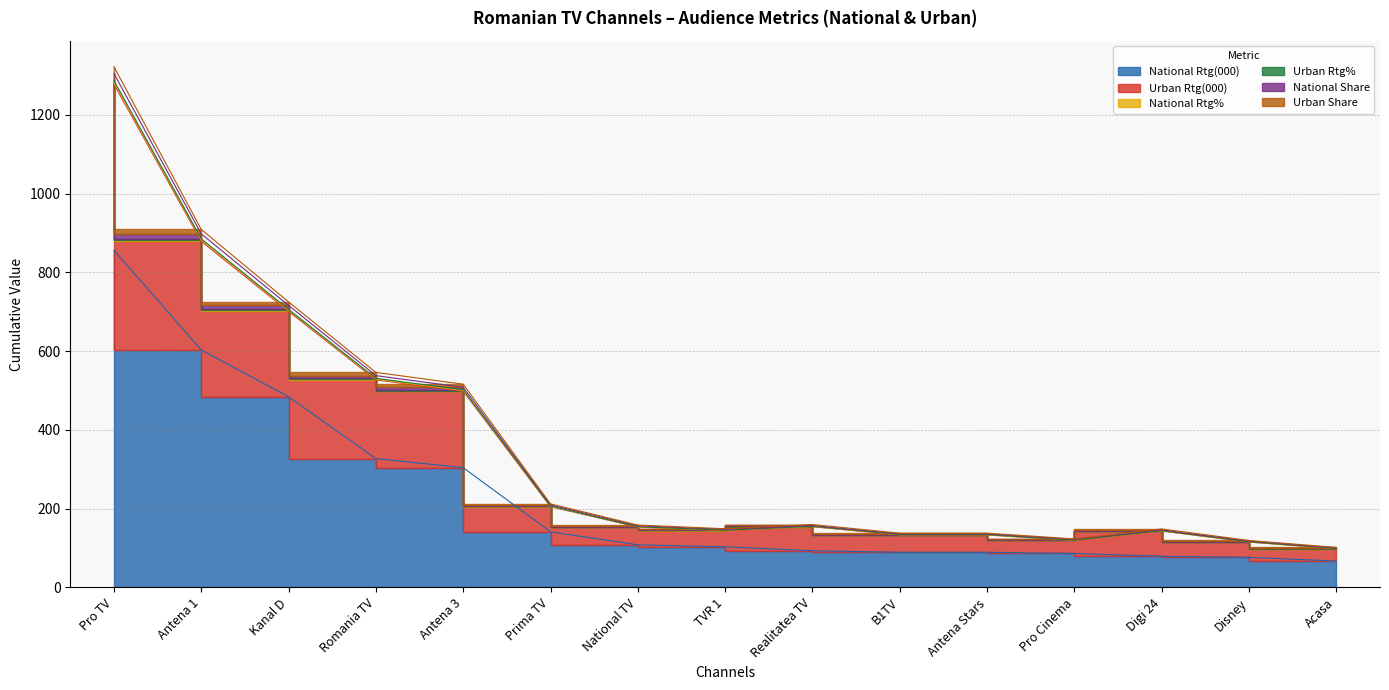

True or false: Urban Rtg(000) and National Rtg% cross at least once.

False